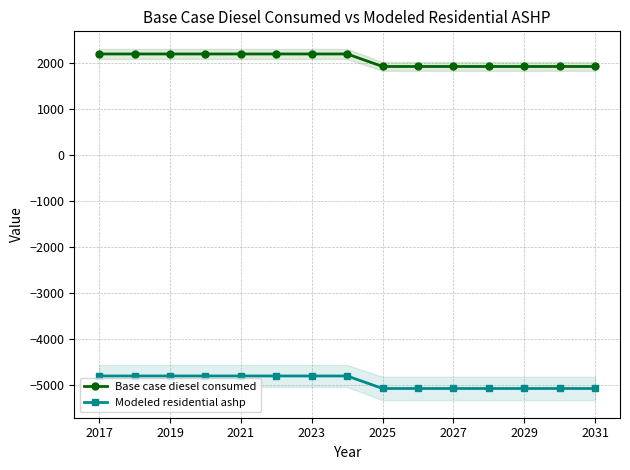

True or false: Modeled residential ashp and Base case diesel consumed cross at least once.

False